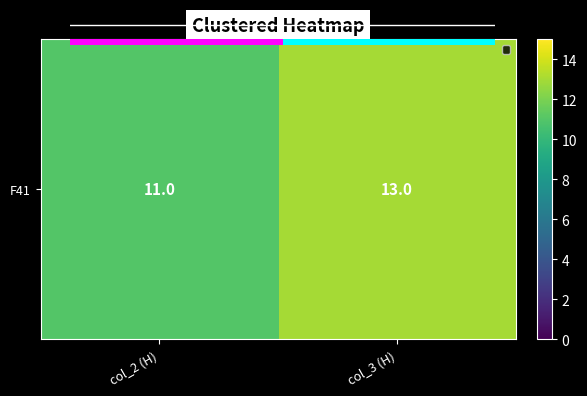

Rank the categories by value from highest to lowest.

col_3 (H), col_2 (H)